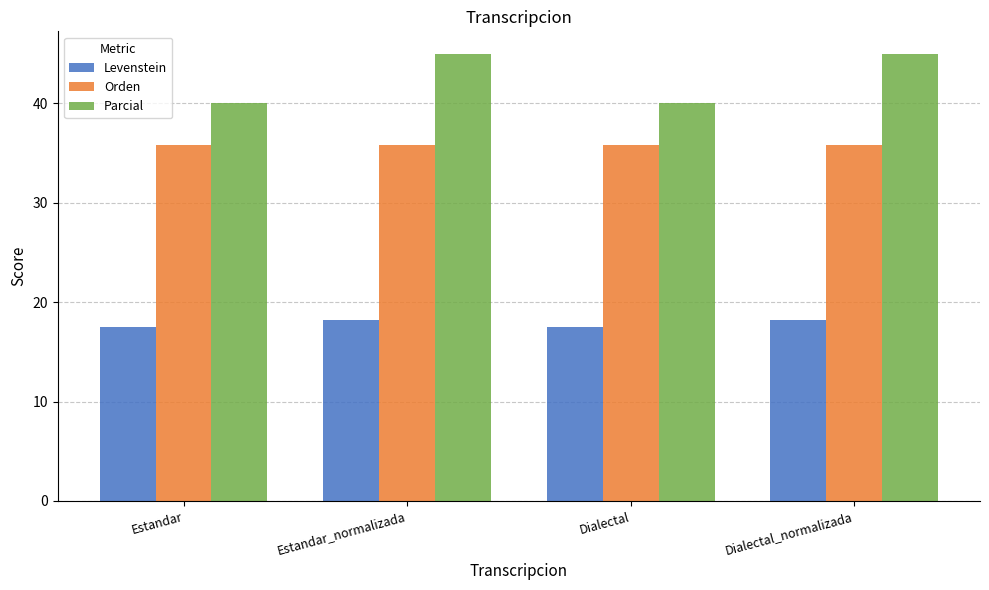

Is the value of Orden at Estandar_normalizada greater than the value of Levenstein at Dialectal?

Yes